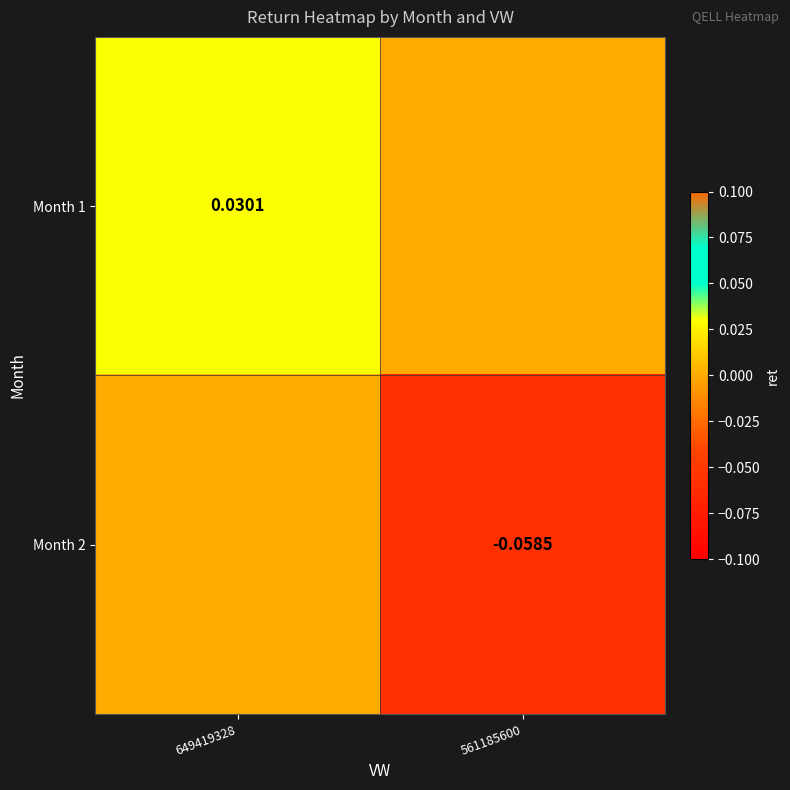

Which series has the widest spread of values?

Month 2